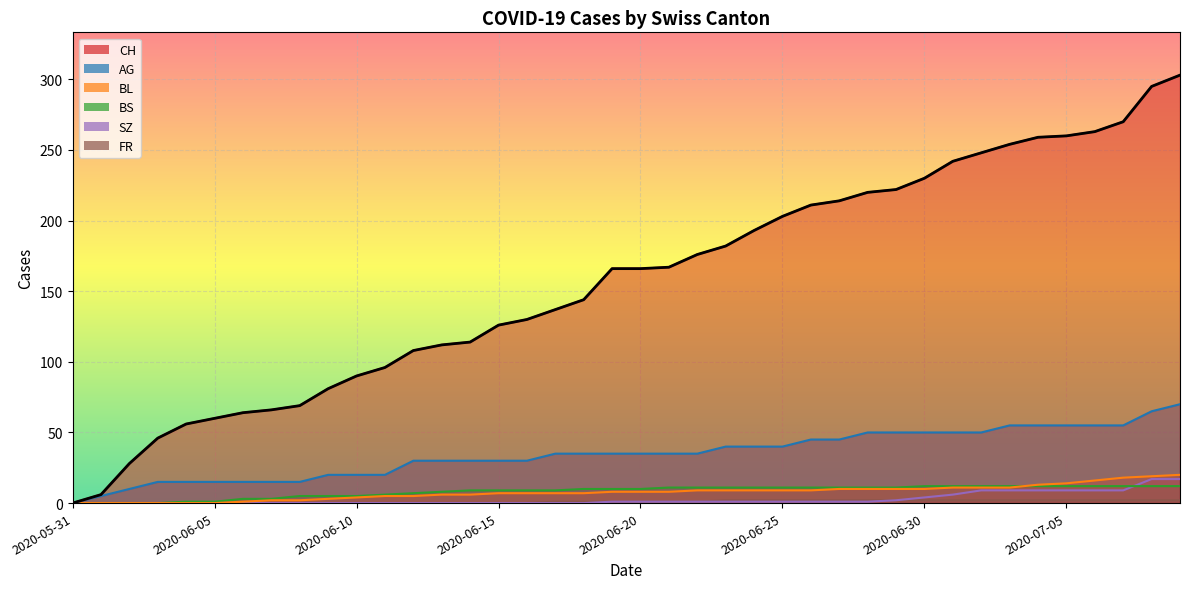

The CH series shows 176 at 2020-06-22. True or false?

True